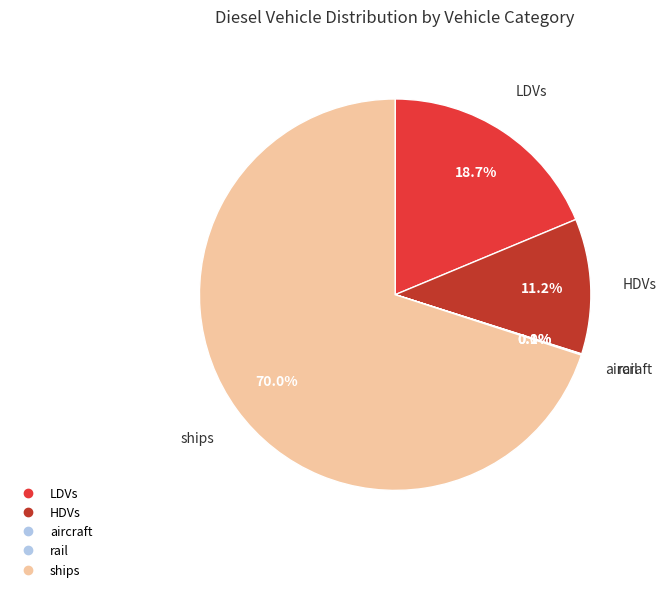

Which slice is the largest?

ships